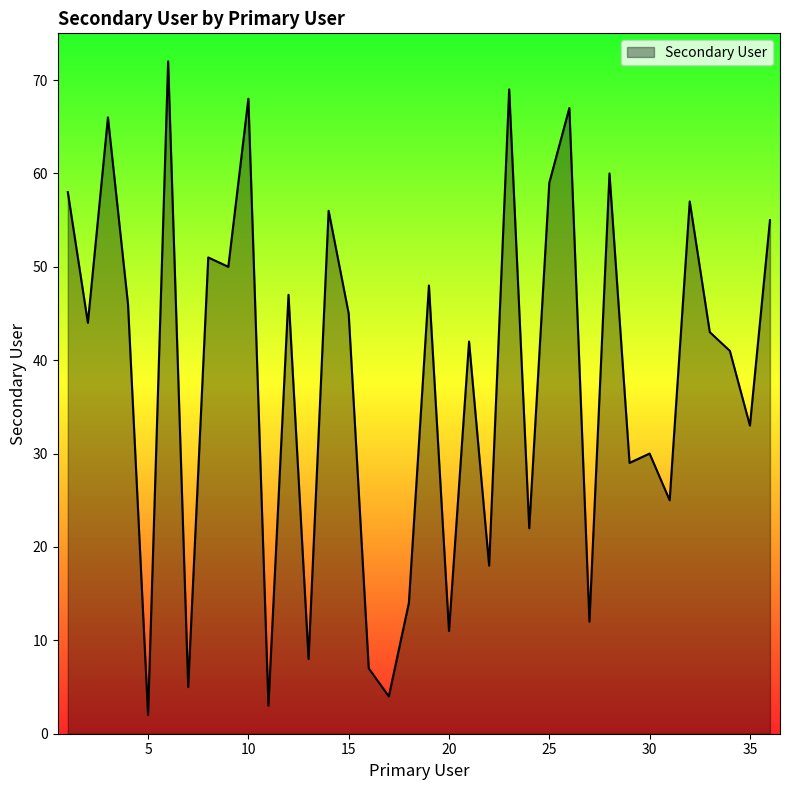

Does the chart display data point markers on the line(s)?

No